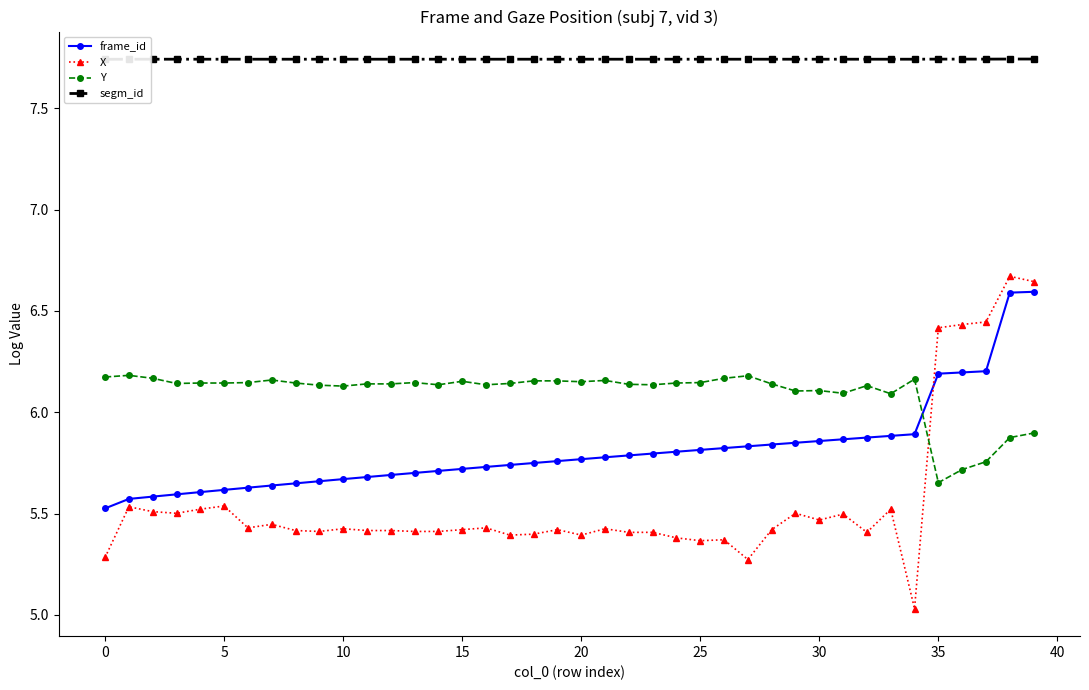

Which label corresponds to the smallest value in the chart?

34